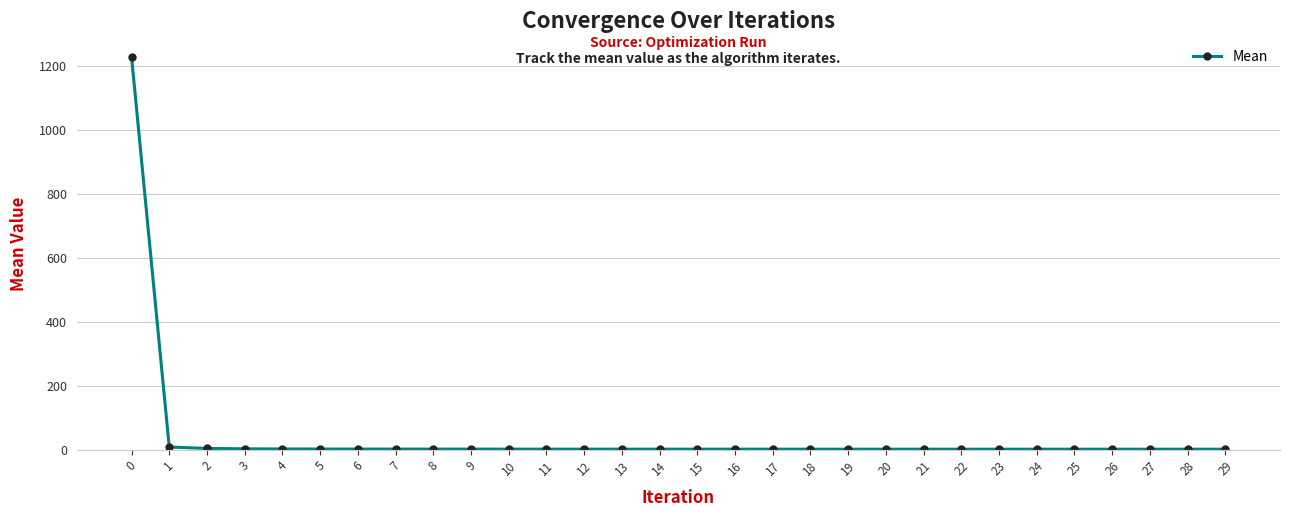

What is the difference between the maximum and minimum values?

1227.1